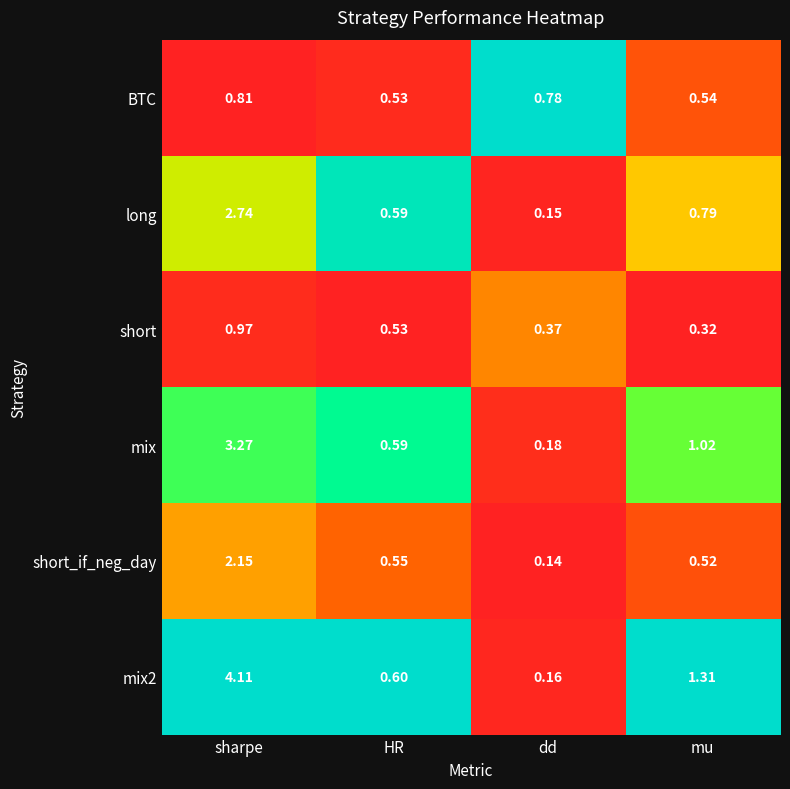

Which label corresponds to the smallest value in the chart?

dd